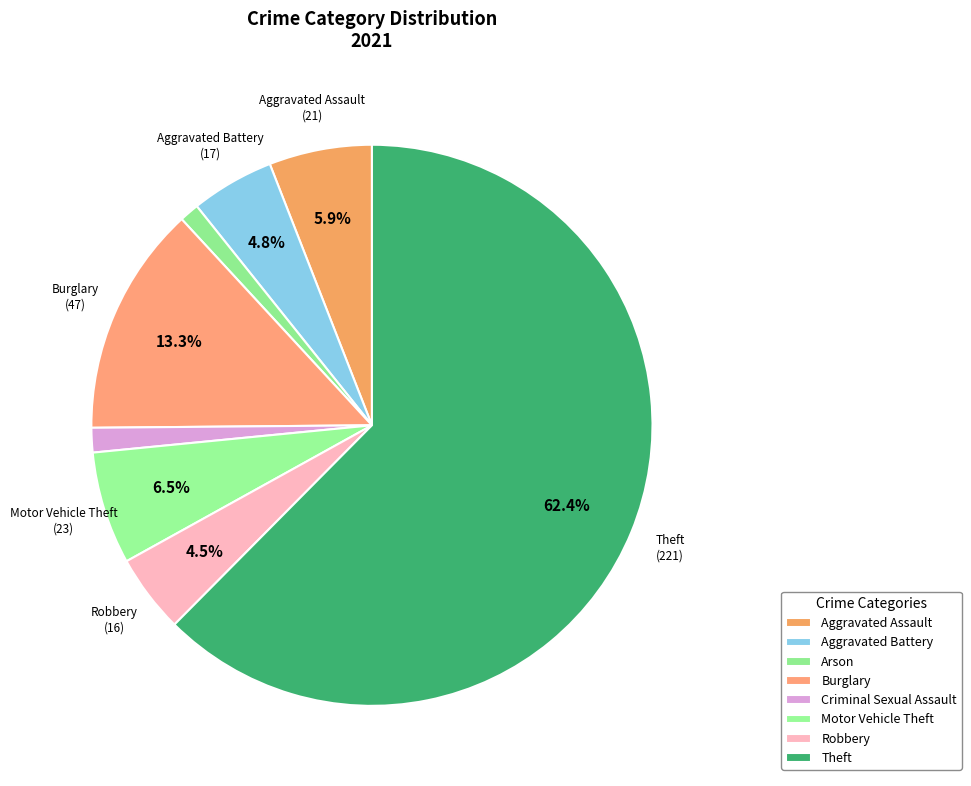

How many slices are in this pie chart?

8